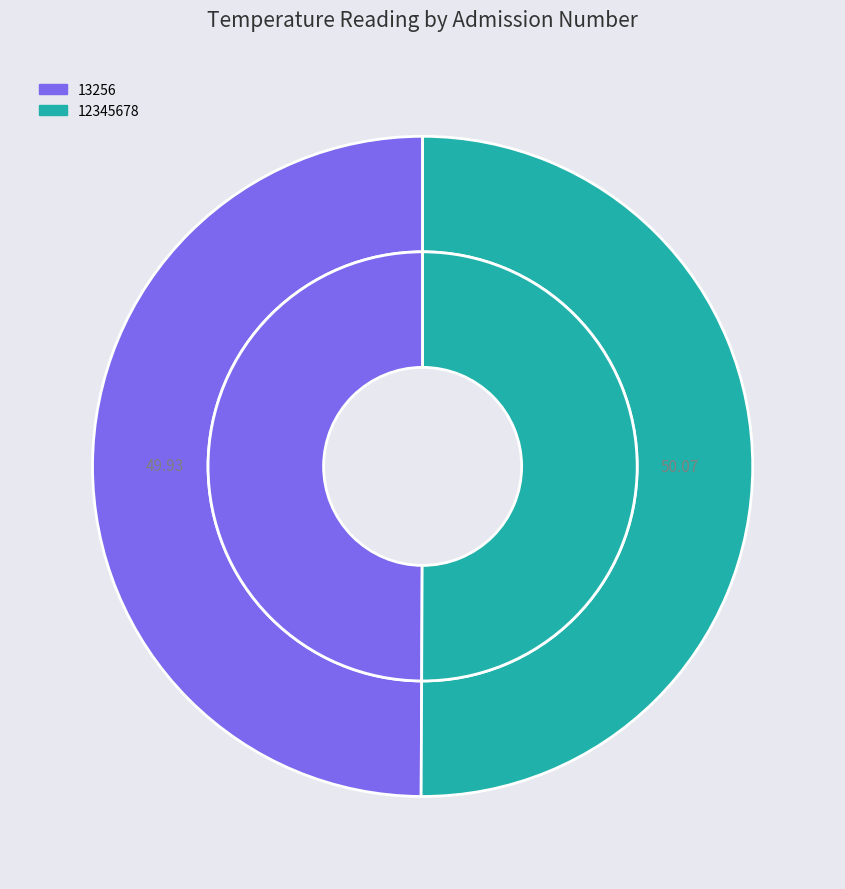

What is the largest slice in the pie chart?

12345678